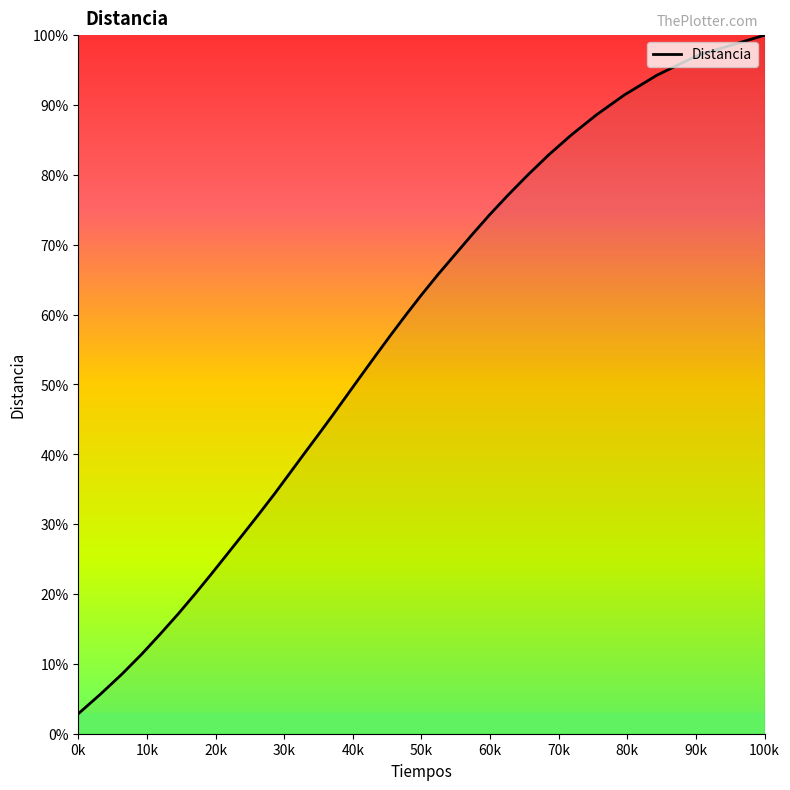

What is the smallest value displayed?

2.9